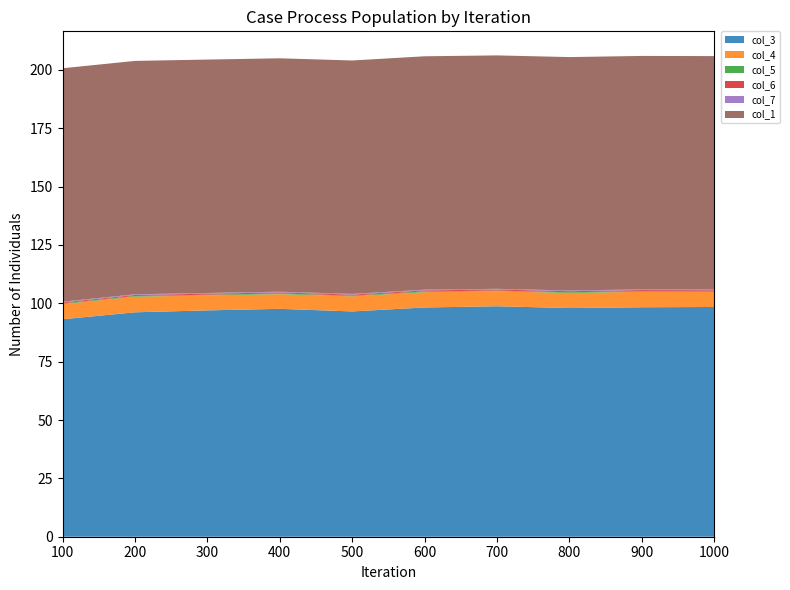

Reading left to right, list all the values displayed in this chart.

col_3: 93.2	96.1	97.0	97.6	96.5	98.2	98.7	98.0	98.3	98.4
col_4: 6.5	6.7	6.4	6.3	6.5	6.6	6.4	6.5	6.6	6.4
col_5: 0.3	0.3	0.3	0.3	0.3	0.3	0.3	0.3	0.3	0.3
col_6: 0.4	0.4	0.4	0.4	0.4	0.4	0.4	0.4	0.4	0.4
col_7: 0.3	0.3	0.3	0.3	0.3	0.3	0.3	0.3	0.3	0.3
col_1: 100.0	100.0	100.0	100.0	100.0	100.0	100.0	100.0	100.0	100.0